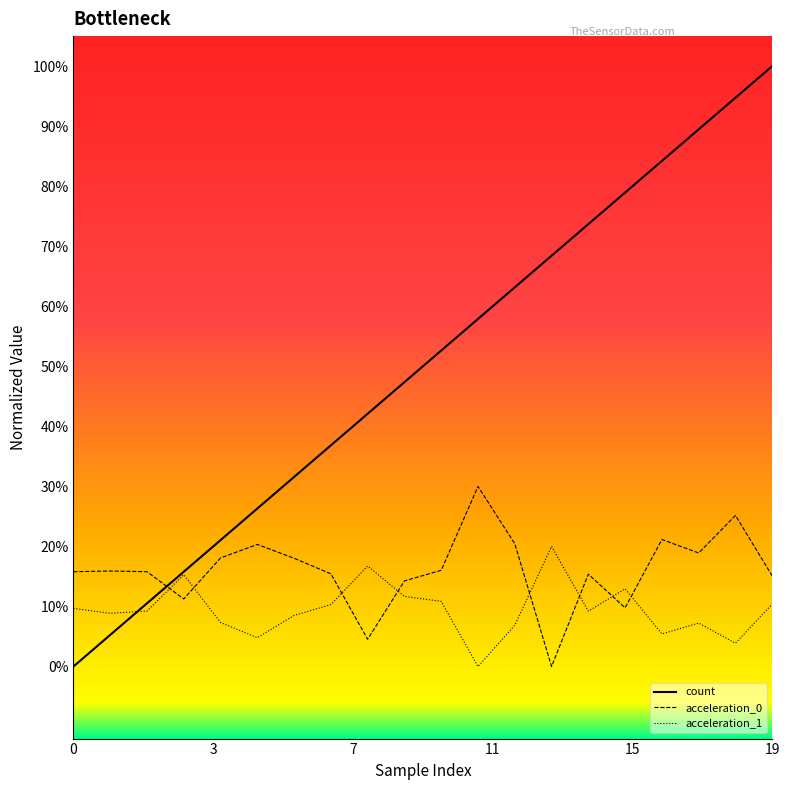

Does the chart have visible grid lines?

No